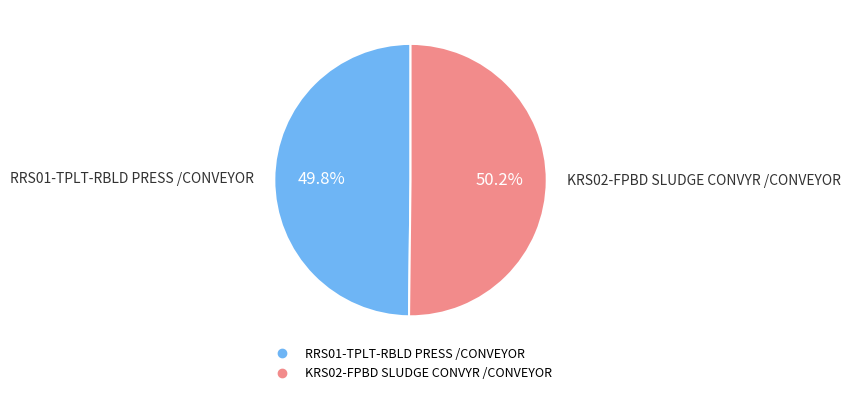

How much of the chart is everything except RRS01-TPLT-RBLD PRESS /CONVEYOR?

50.2%